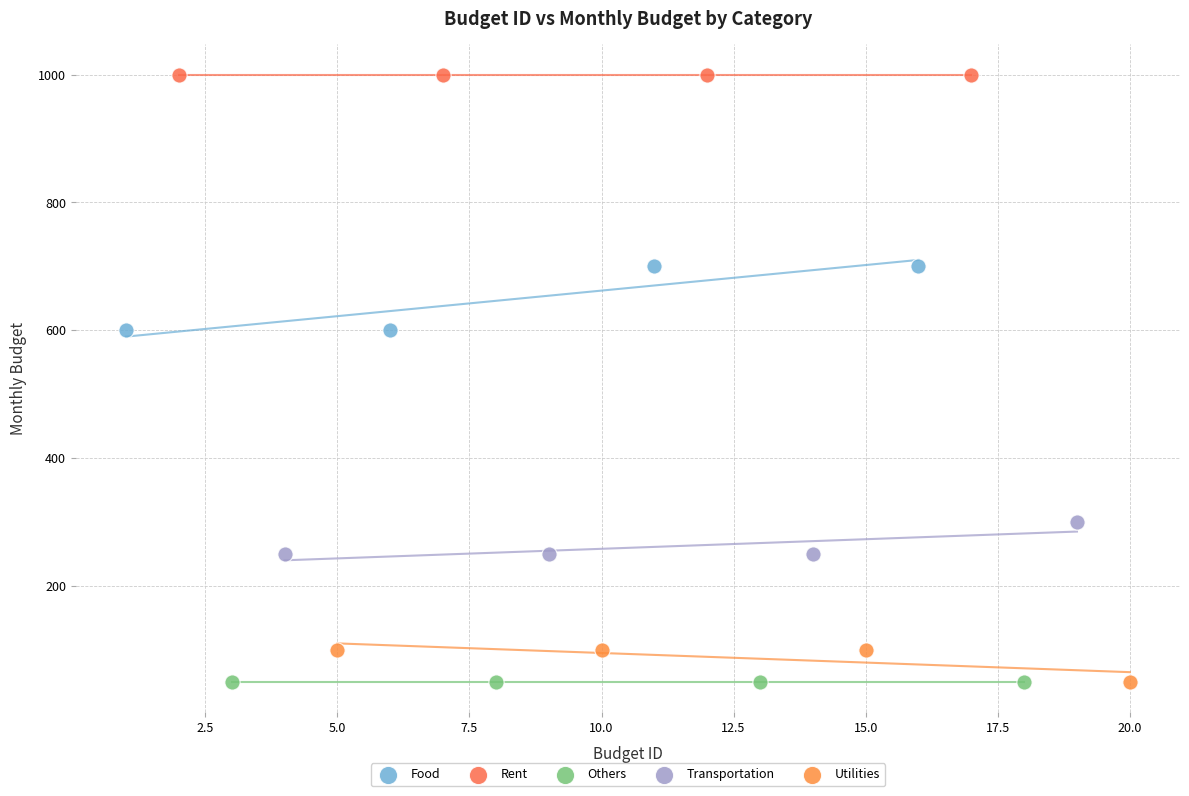

What are all the series names shown in the legend?

Food, Rent, Others, Transportation, Utilities